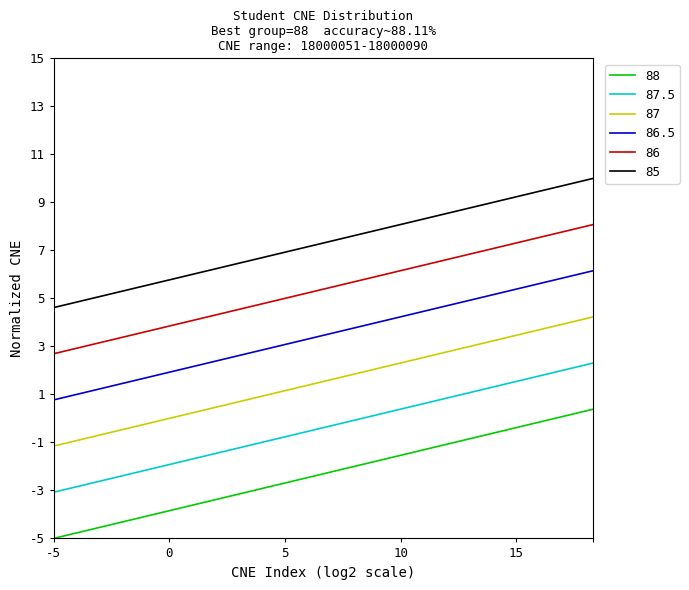

True or false: 87.5 and 86.5 cross at least once.

False